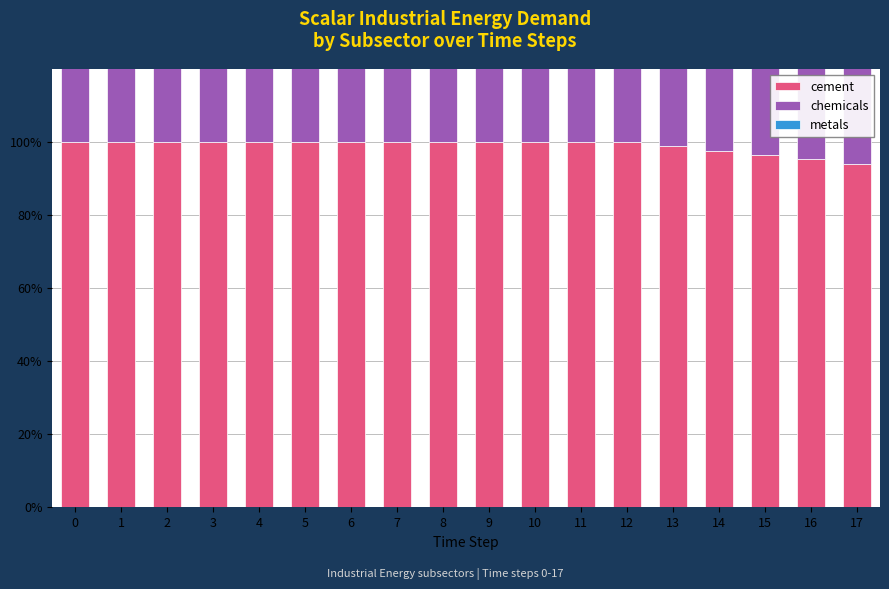

How many groups of bars are there?

18